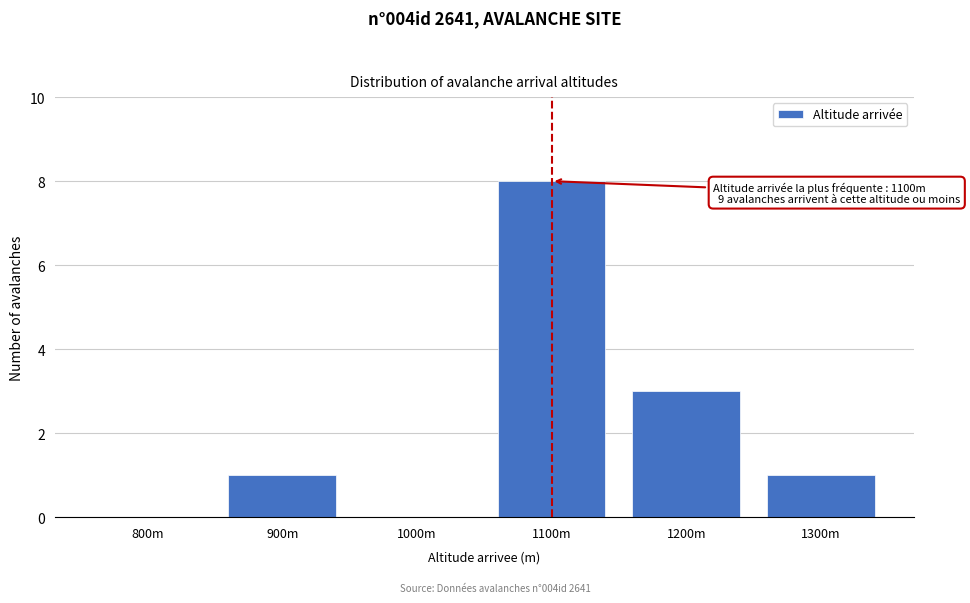

Reading right to left, transcribe all the data shown in this chart.

1300m=1	1200m=3	1100m=8	1000m=0	900m=1	800m=0